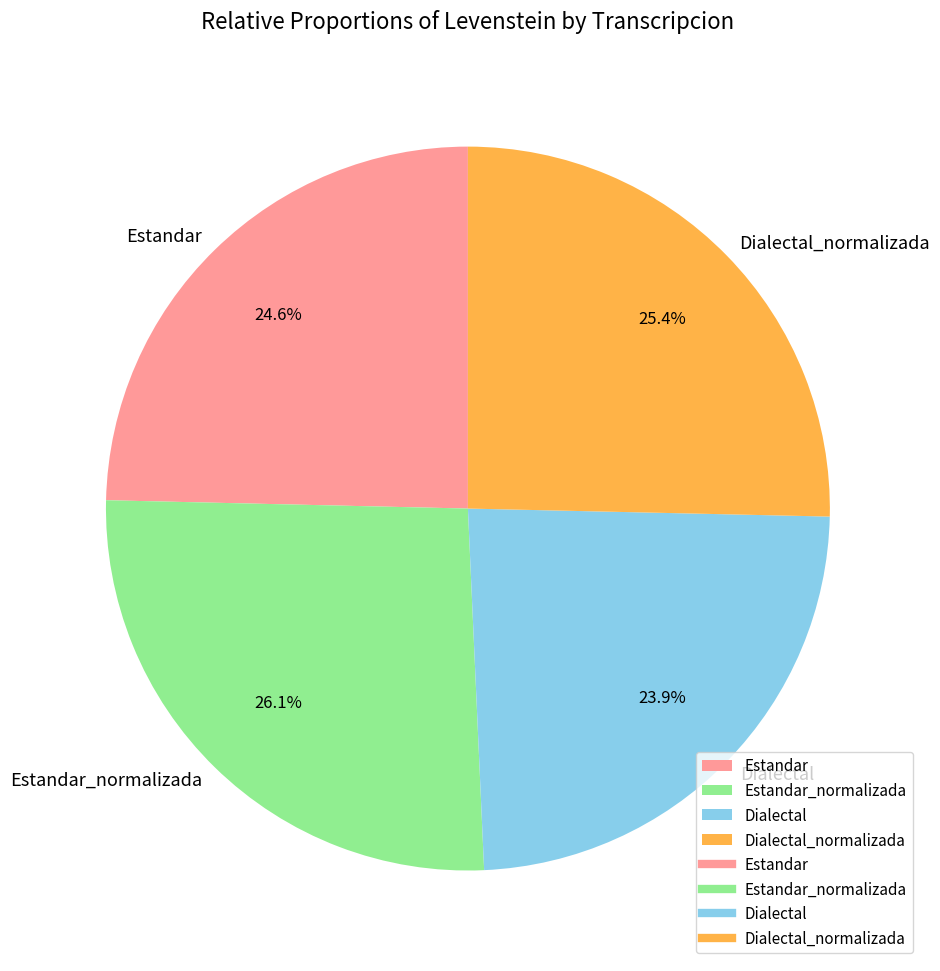

Which category has the biggest portion of the pie?

Estandar_normalizada